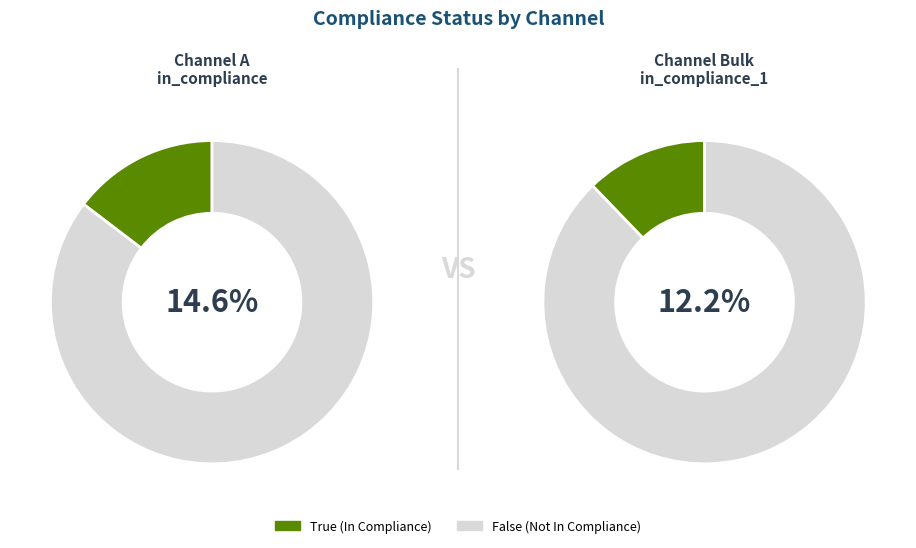

Which has a higher value, in_compliance_False or in_compliance_True?

in_compliance_False